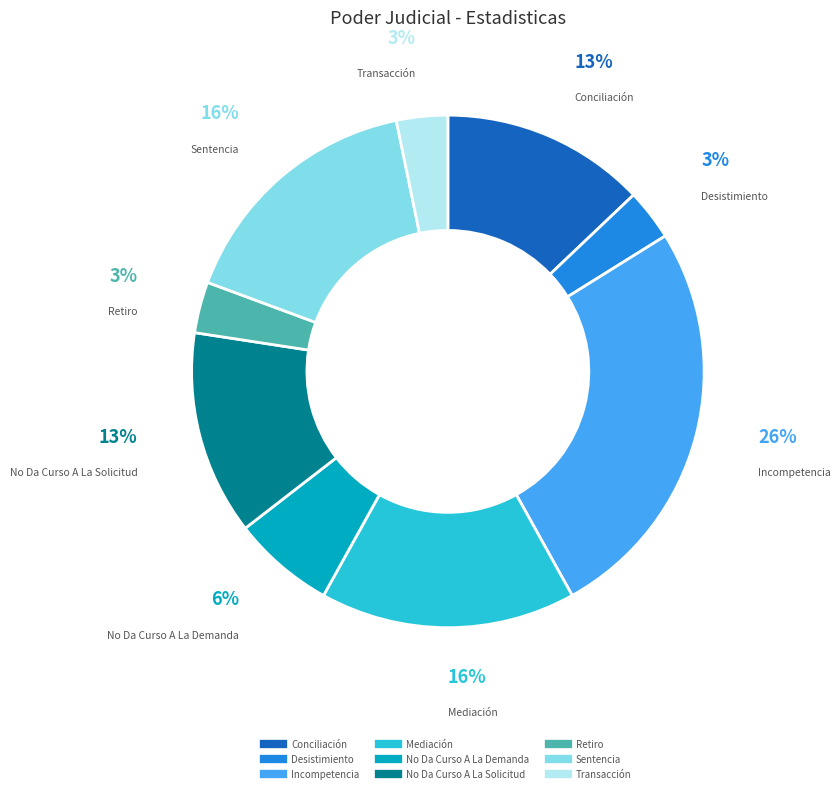

What percentage is the Sentencia slice, to the nearest percent?

16%